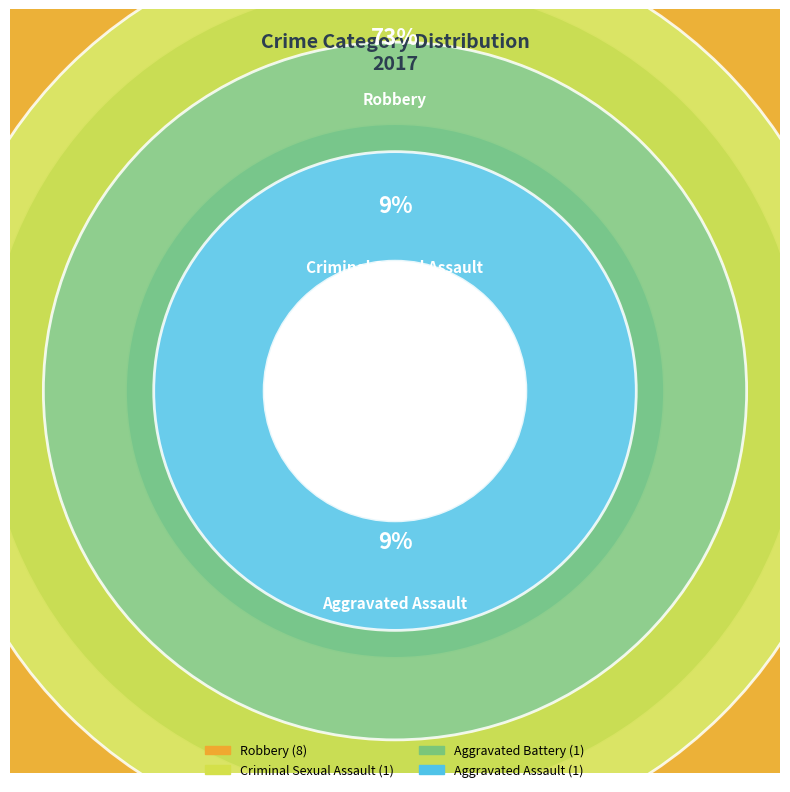

True or false: Aggravated Battery accounts for 1% of the total.

False